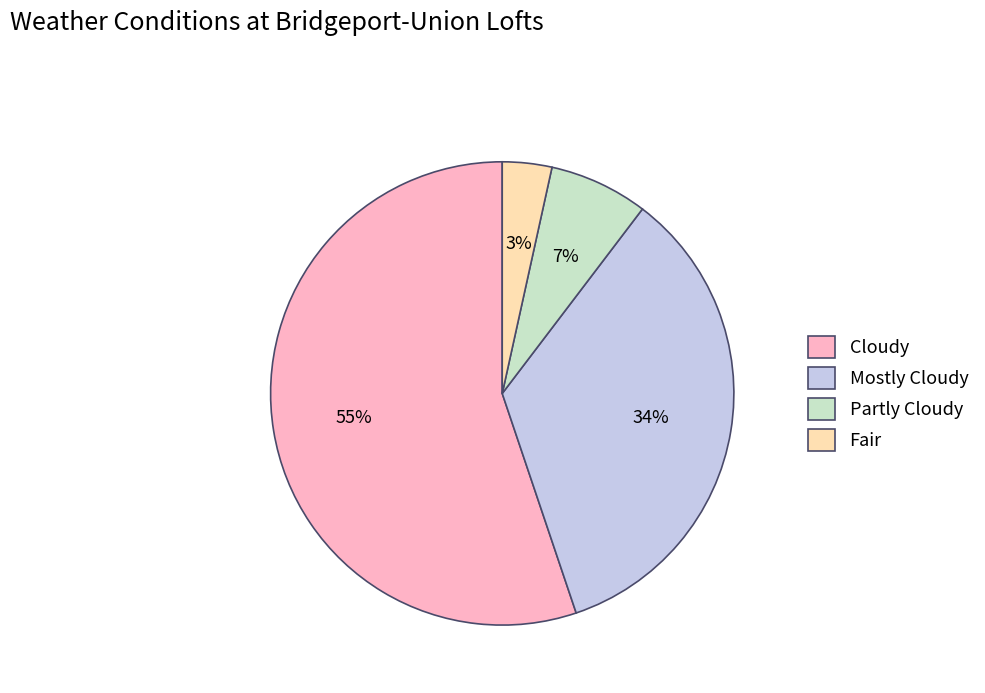

Count the number of slices in the pie.

4